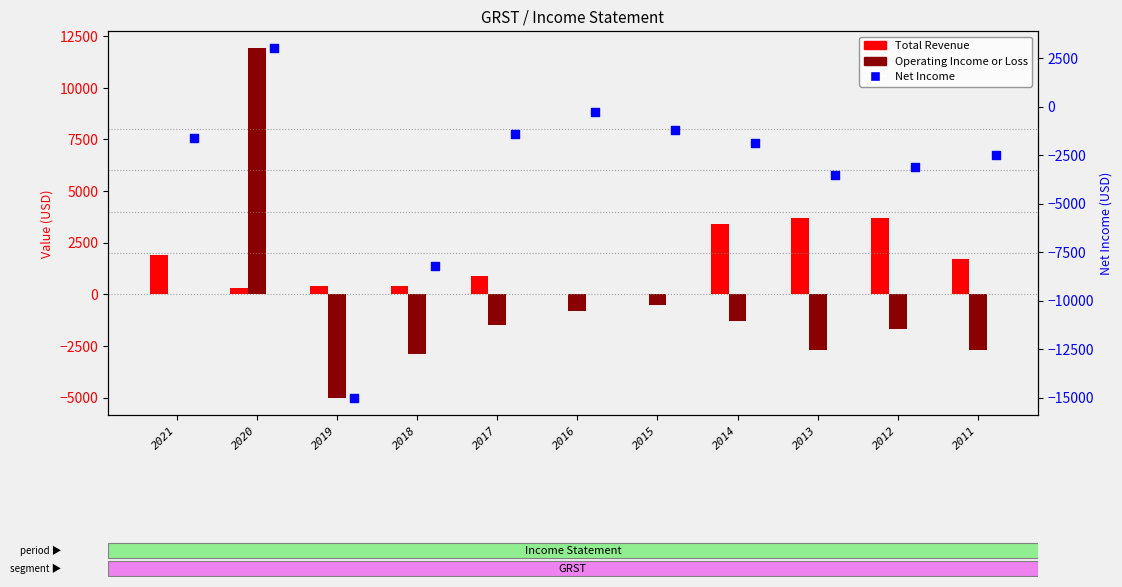

Is the value of Total Revenue at 2011 greater than the value of Operating Income or Loss at 2021?

Yes